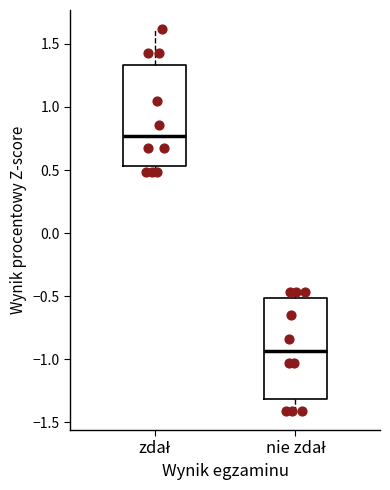

Which box's median line is the highest?

zdał